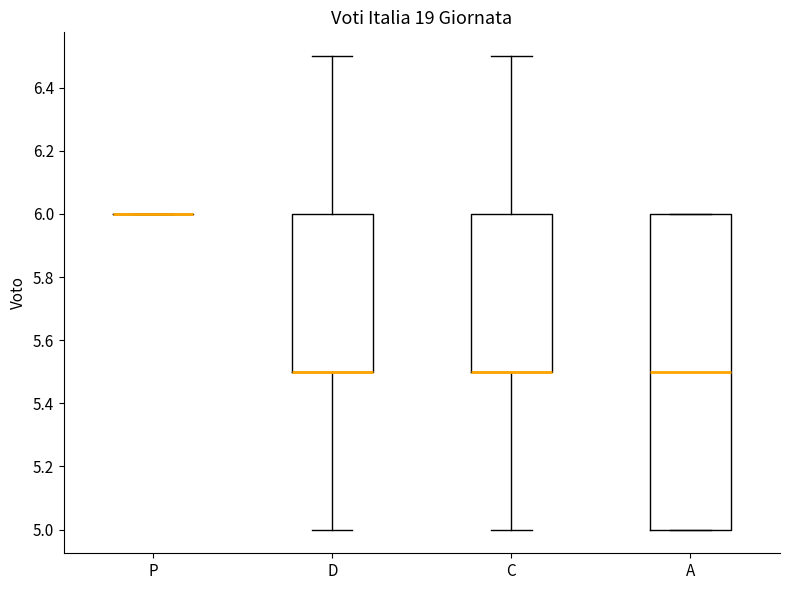

Reading left to right, read every box against the y-axis: the position of its median line, the range the box covers, and the ends of its whiskers. The values are not printed on the chart, so give them approximately, as read against the axis.

P: box collapsed to a line at 6.0, whiskers 6.0 to 6.0
D: median 5.5 (drawn on the box's lower edge), box 5.5 to 6.0, whiskers 5.0 to 6.5
C: median 5.5 (drawn on the box's lower edge), box 5.5 to 6.0, whiskers 5.0 to 6.5
A: median 5.5, box 5.0 to 6.0, whiskers 5.0 to 6.0